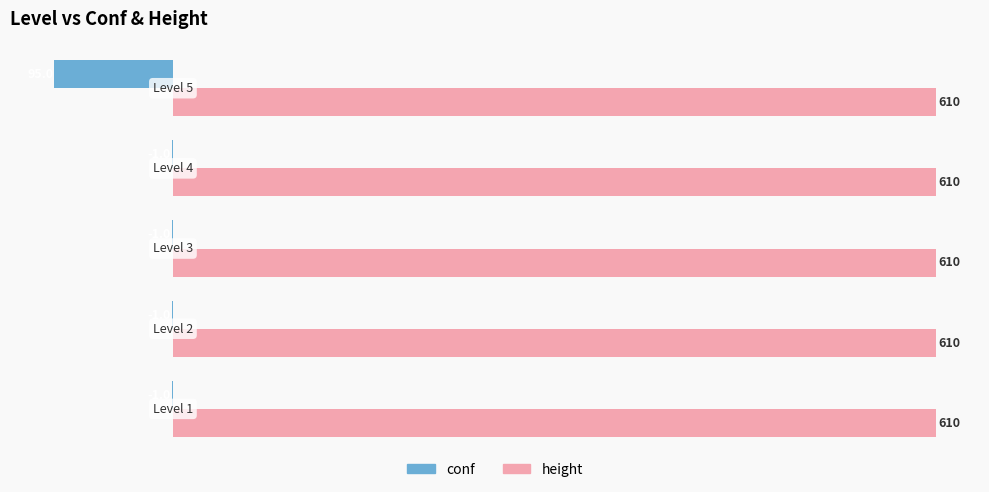

What is the highest value of the height series?

610